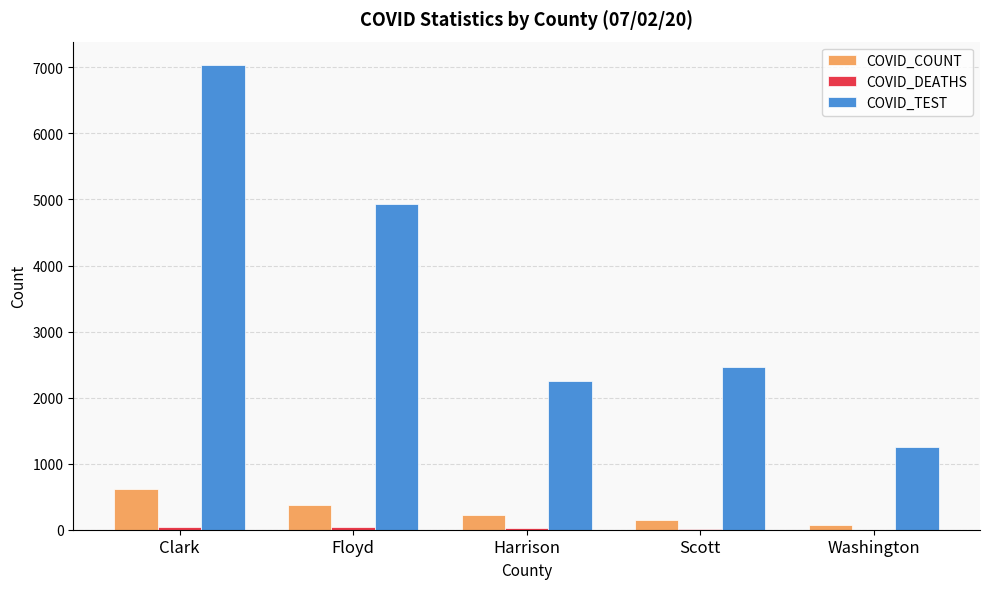

How many data points does each series have?

5